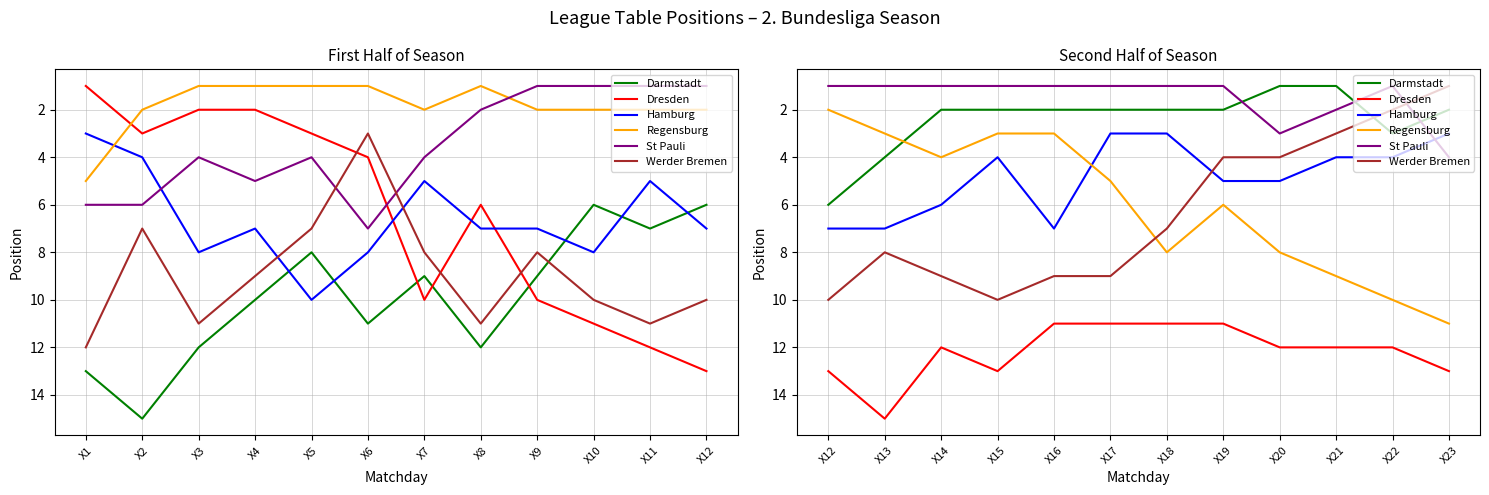

True or false: Darmstadt and Hamburg intersect in this chart.

False